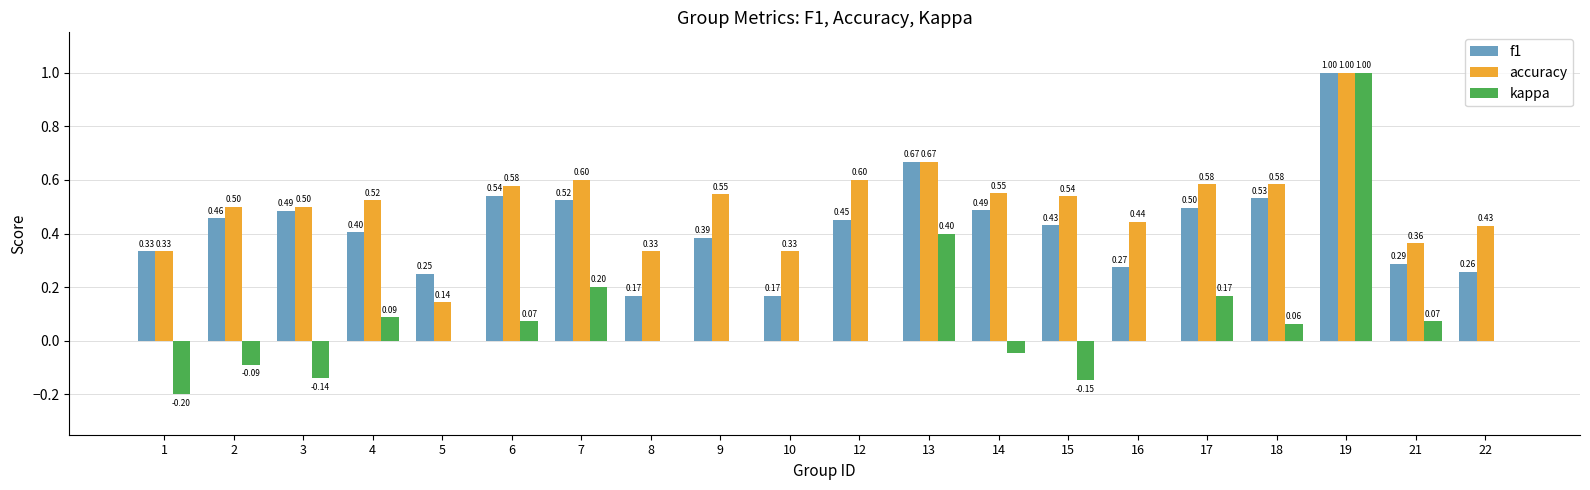

At which category is the sum across all series the highest?

19